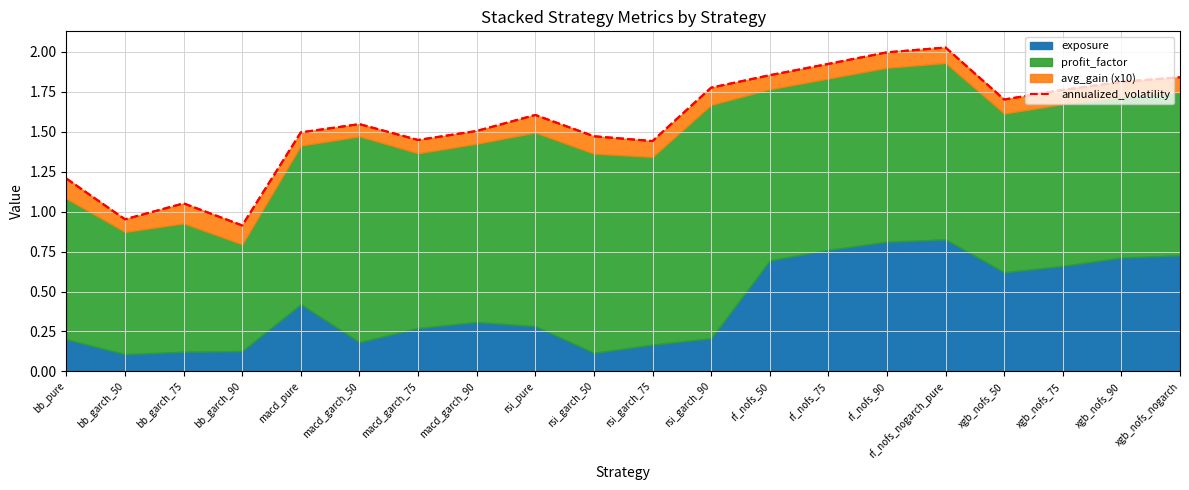

The chart shows a value of 1.9 at rf_nofs_75. True or false?

True